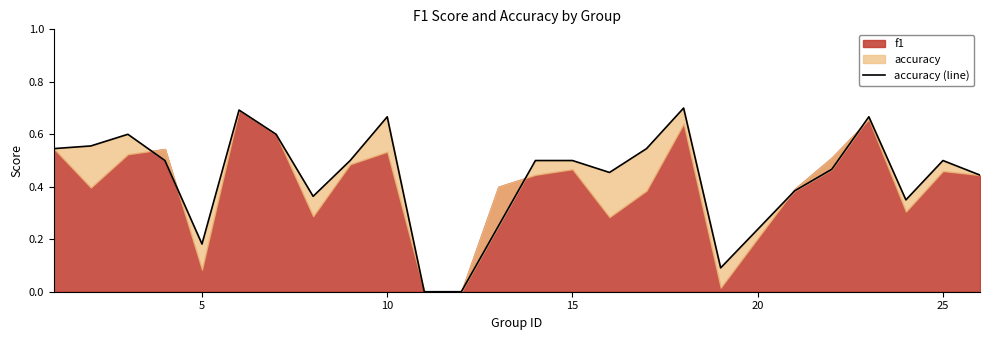

The chart shows a value of 0.1 at 0. True or false?

False